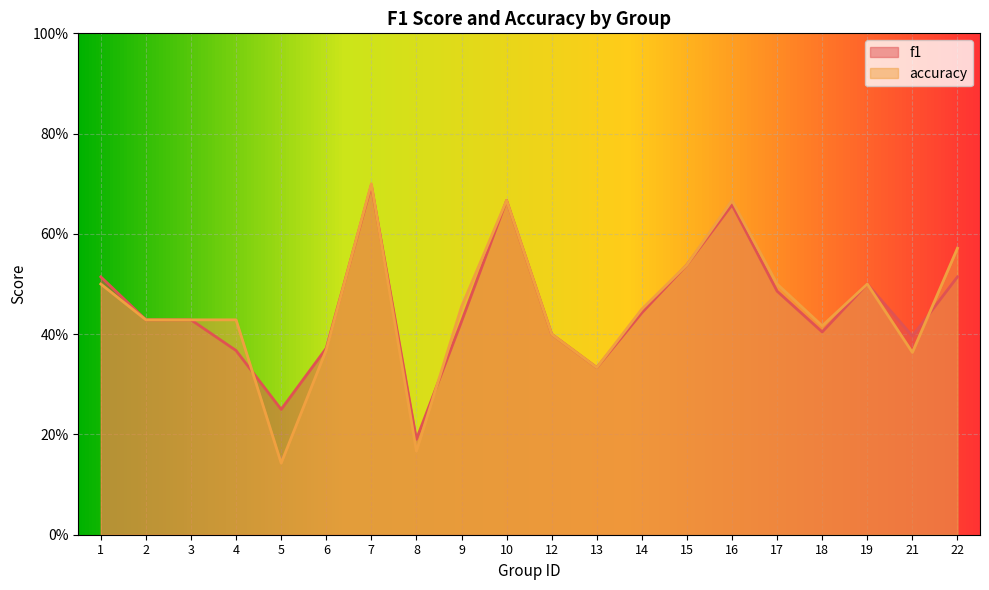

What is the value of the accuracy point at the 14th from the left?

0.5